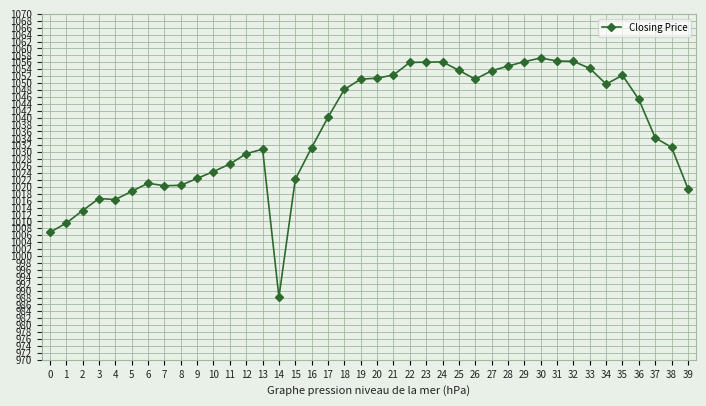

What is the average value?

1036.4